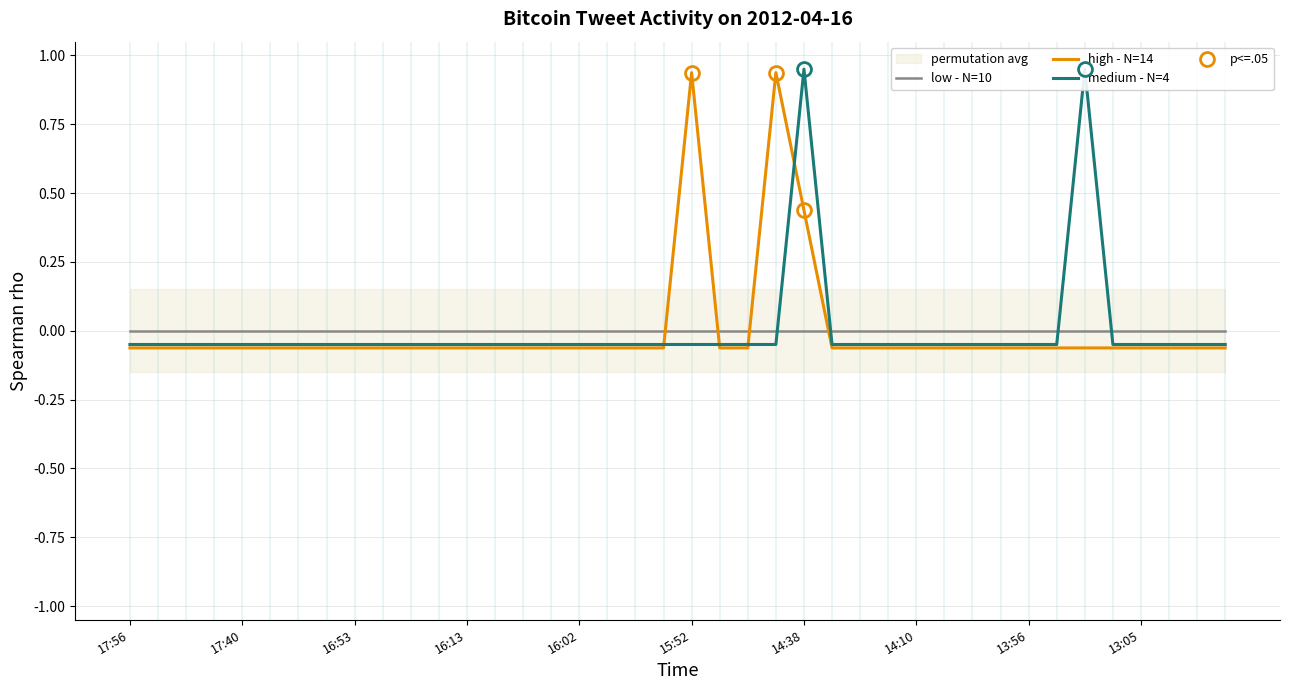

How many lines are shown in the chart?

3